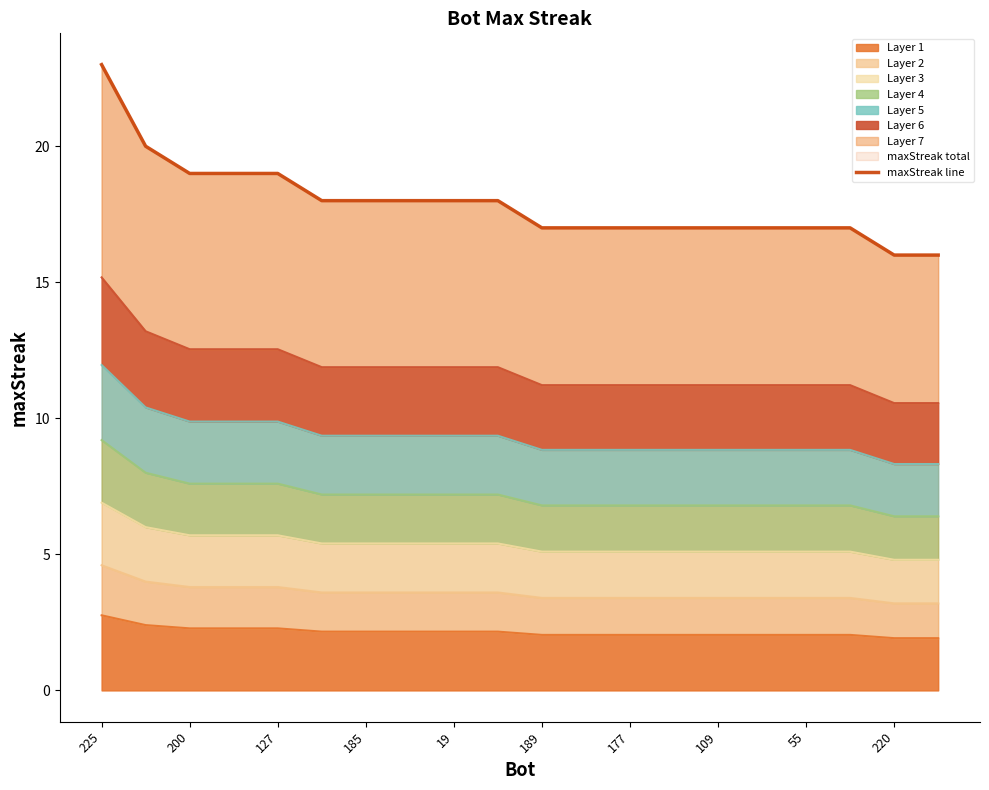

What is the highest value of the Layer 1 series?

2.8